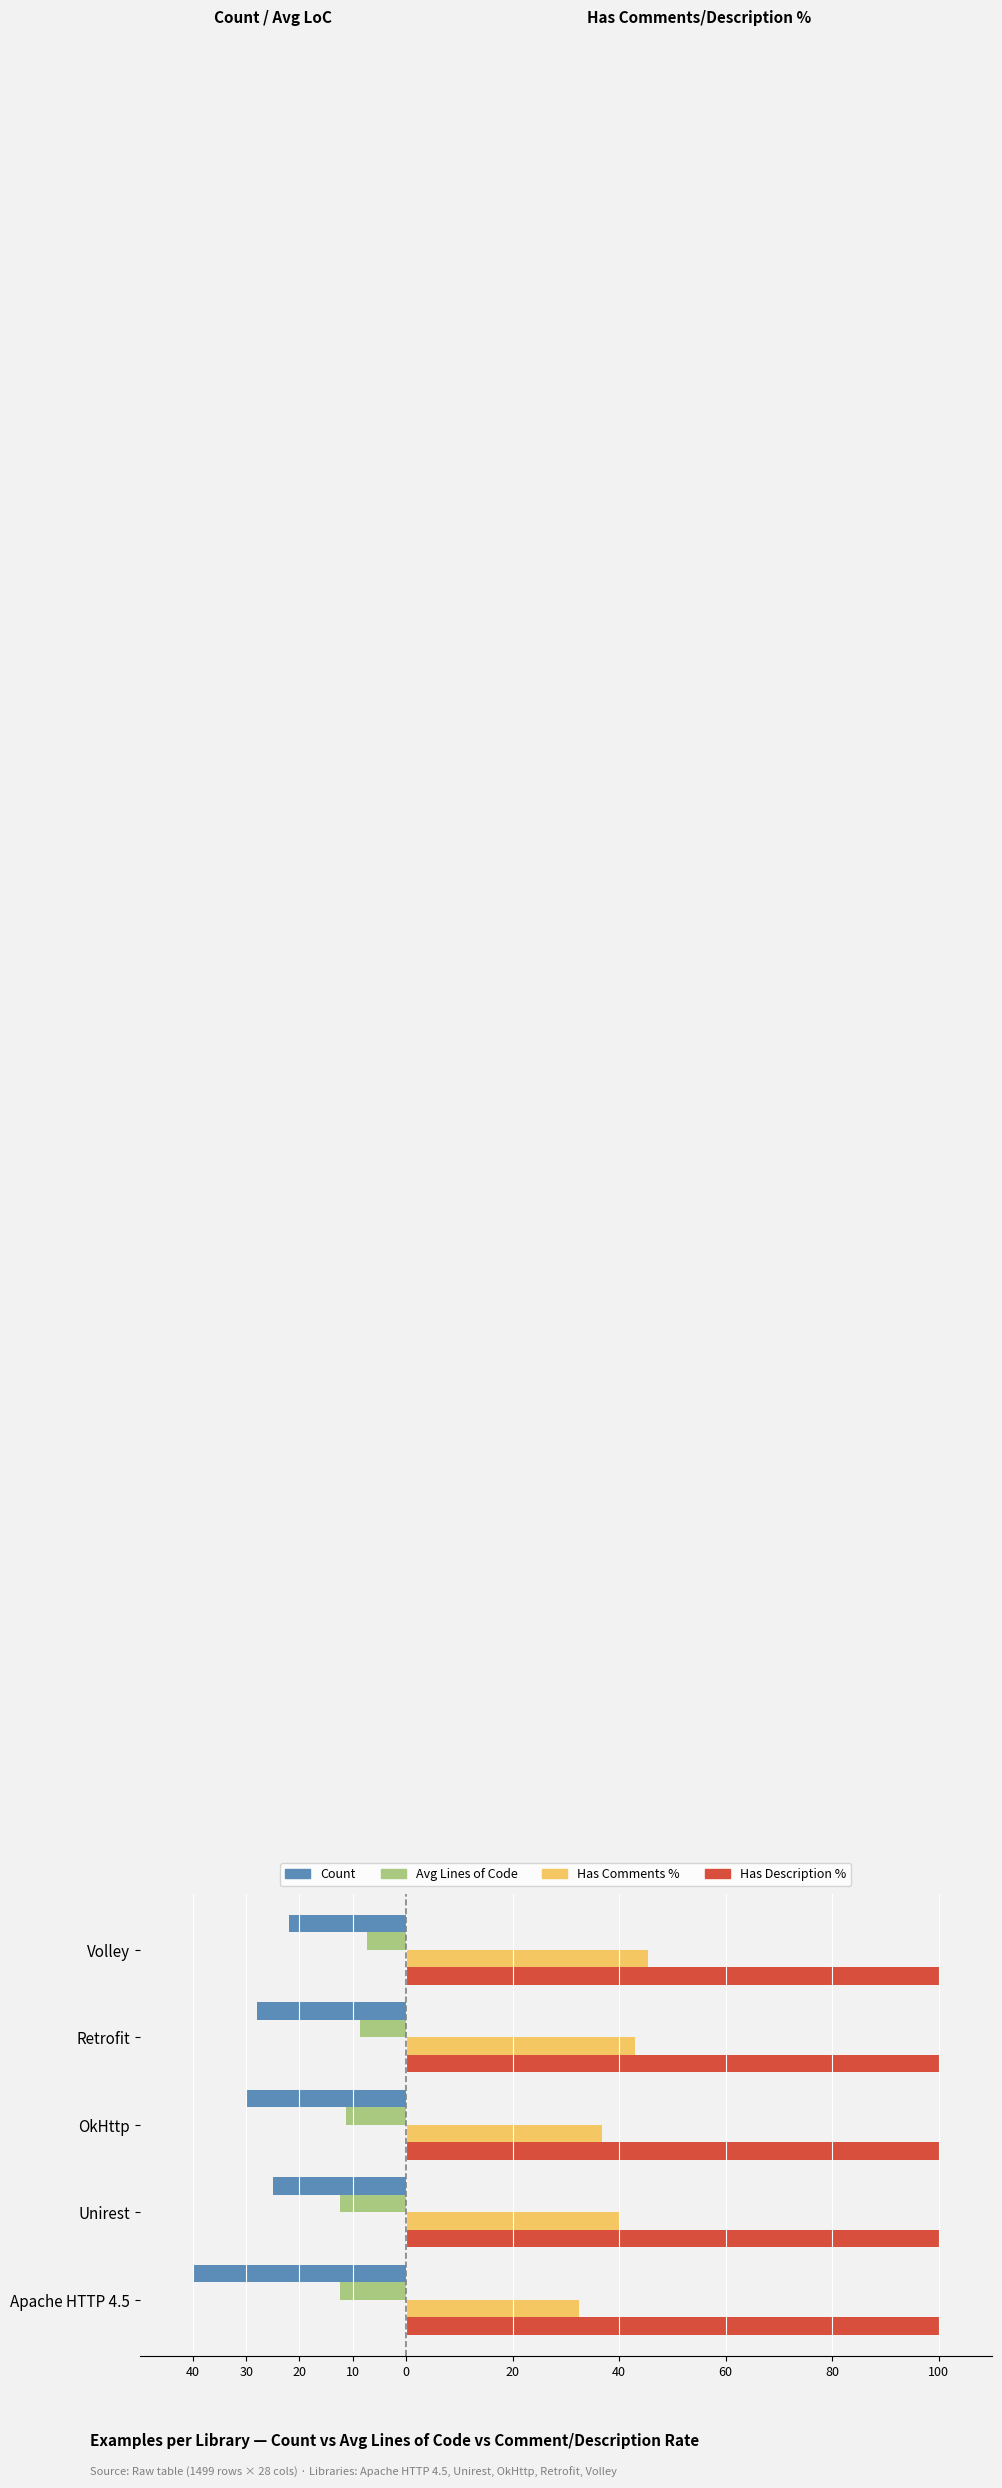

What is the difference between the maximum and minimum values in the Count series?

18.0